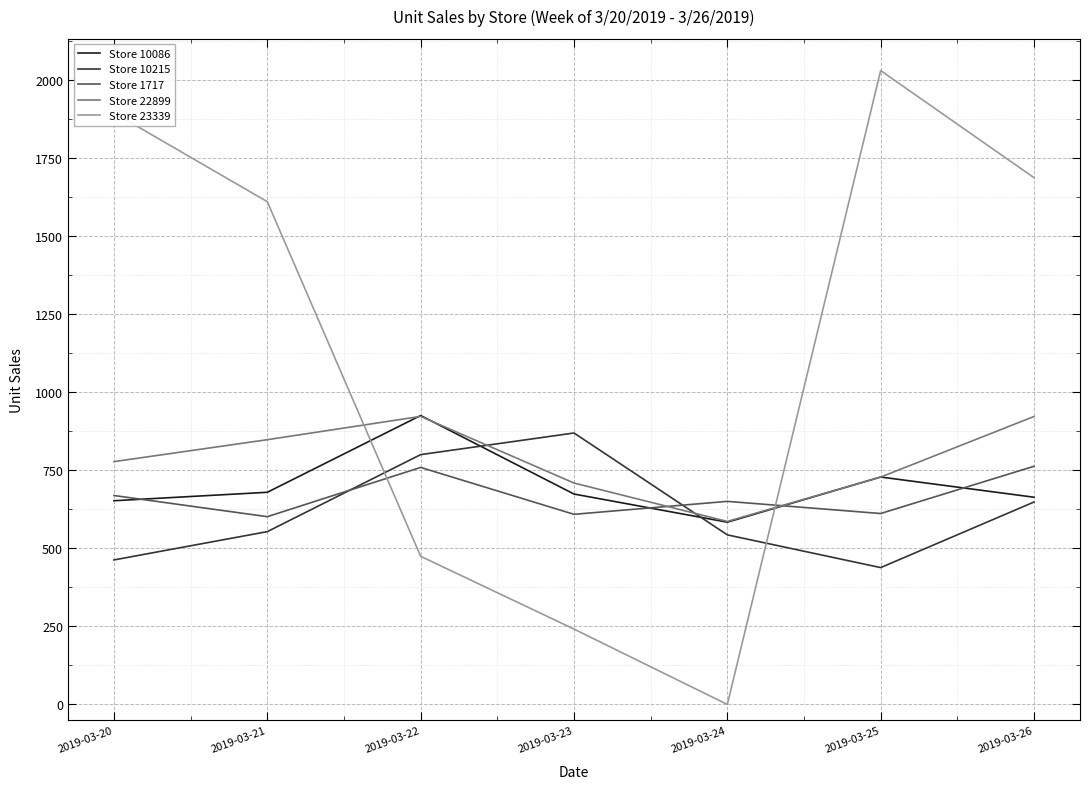

How many interior local valleys does the Store 10215 series have?

1